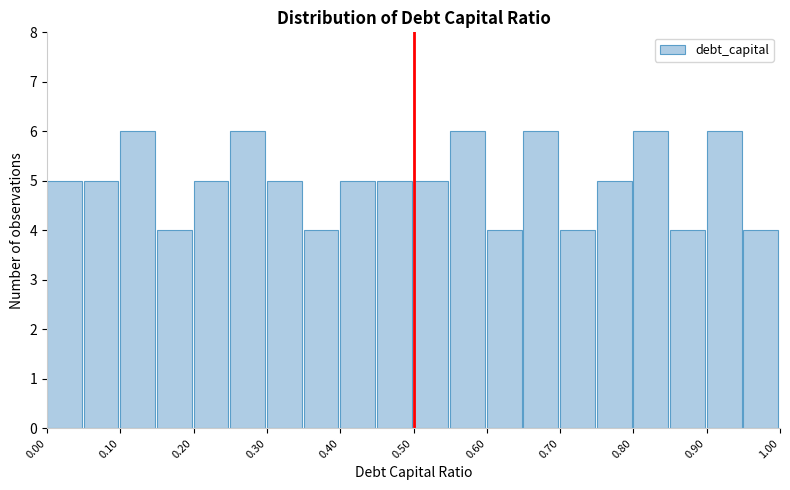

Reading left to right, transcribe this chart: for each bar, give the range it covers on the x-axis and its height. The values are not printed on the chart, so give them approximately, as read against the axis.

0.00 to 0.05: 5
0.05 to 0.10: 5
0.10 to 0.15: 6
0.15 to 0.20: 4
0.20 to 0.25: 5
0.25 to 0.30: 6
0.30 to 0.35: 5
0.35 to 0.40: 4
0.40 to 0.45: 5
0.45 to 0.50: 5
0.50 to 0.55: 5
0.55 to 0.60: 6
0.60 to 0.65: 4
0.65 to 0.70: 6
0.70 to 0.75: 4
0.75 to 0.80: 5
0.80 to 0.85: 6
0.85 to 0.90: 4
0.90 to 0.95: 6
0.95 to 1.00: 4